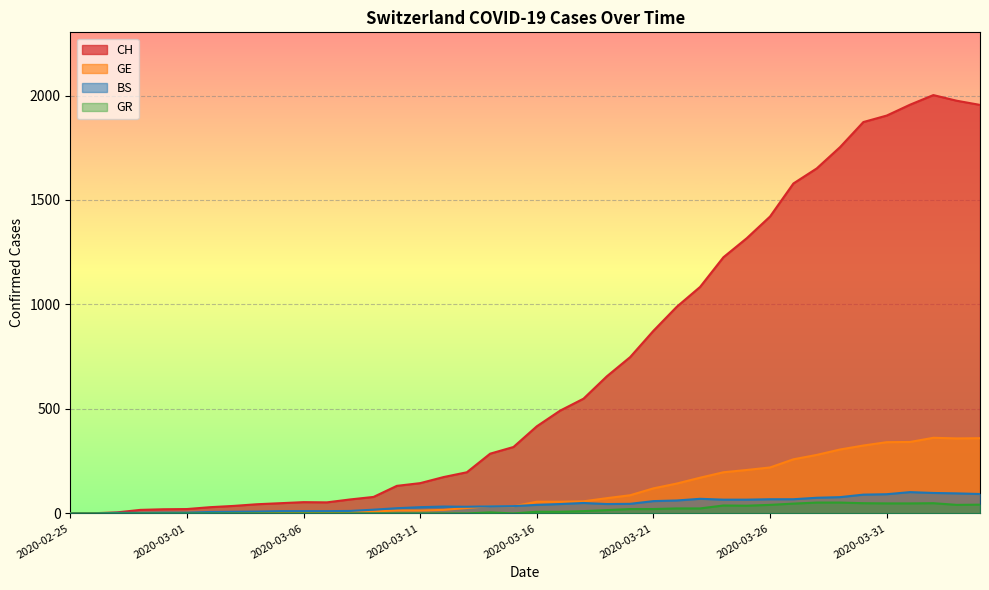

At 2020-03-11, list the series in order from largest to smallest.

CH, BS, GE, GR